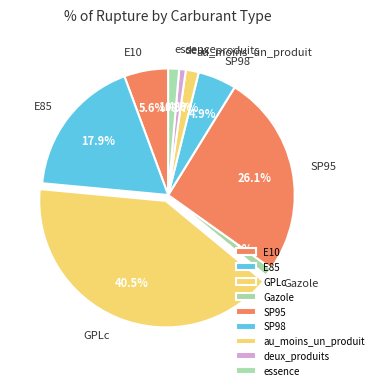

How many slices are in this pie chart?

9